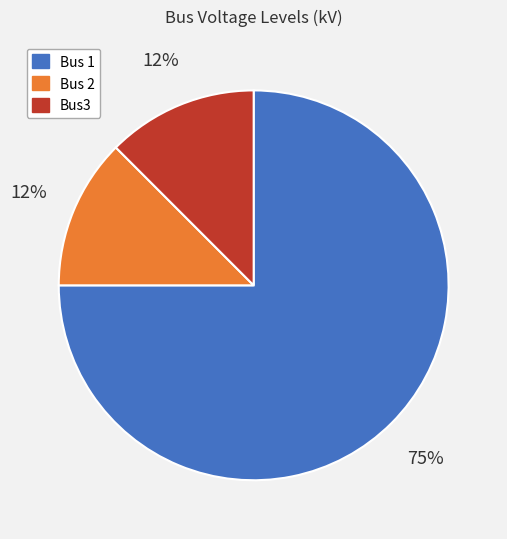

What is the ratio of the value at Bus 2 to the value at Bus3?

1.0